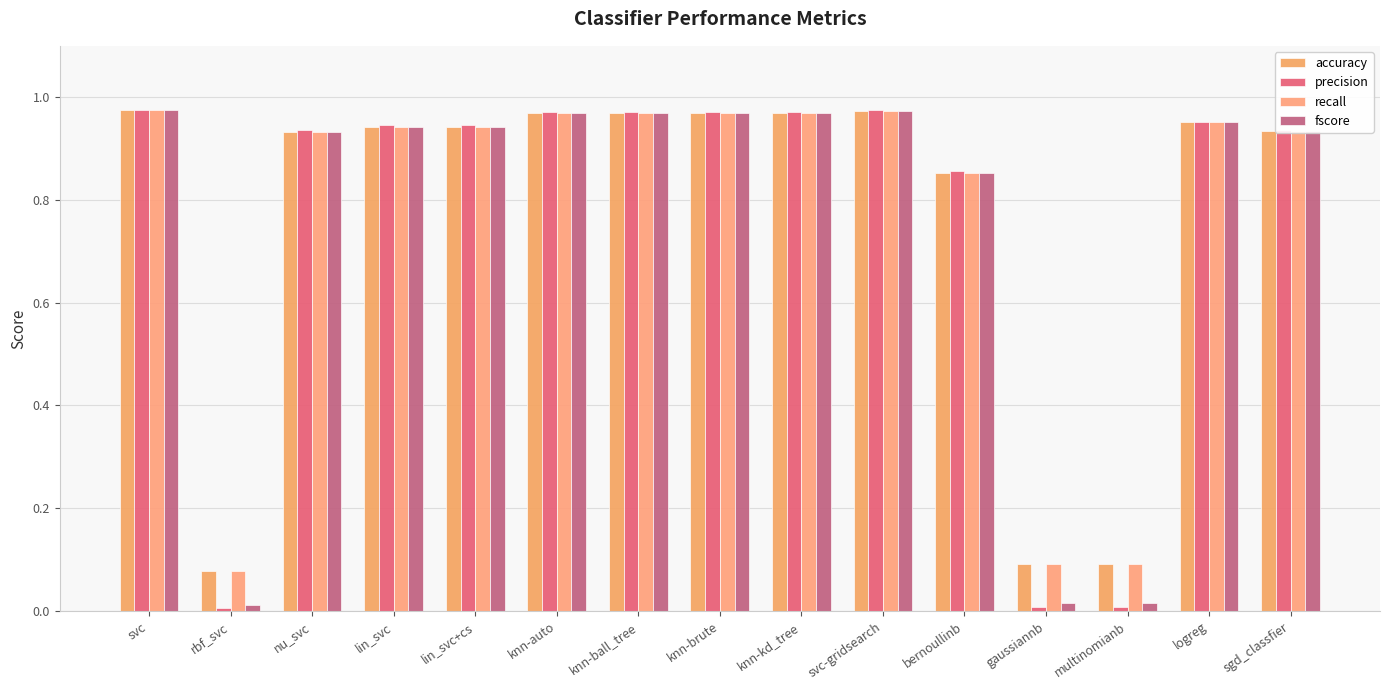

What is the highest value of the accuracy series?

1.0